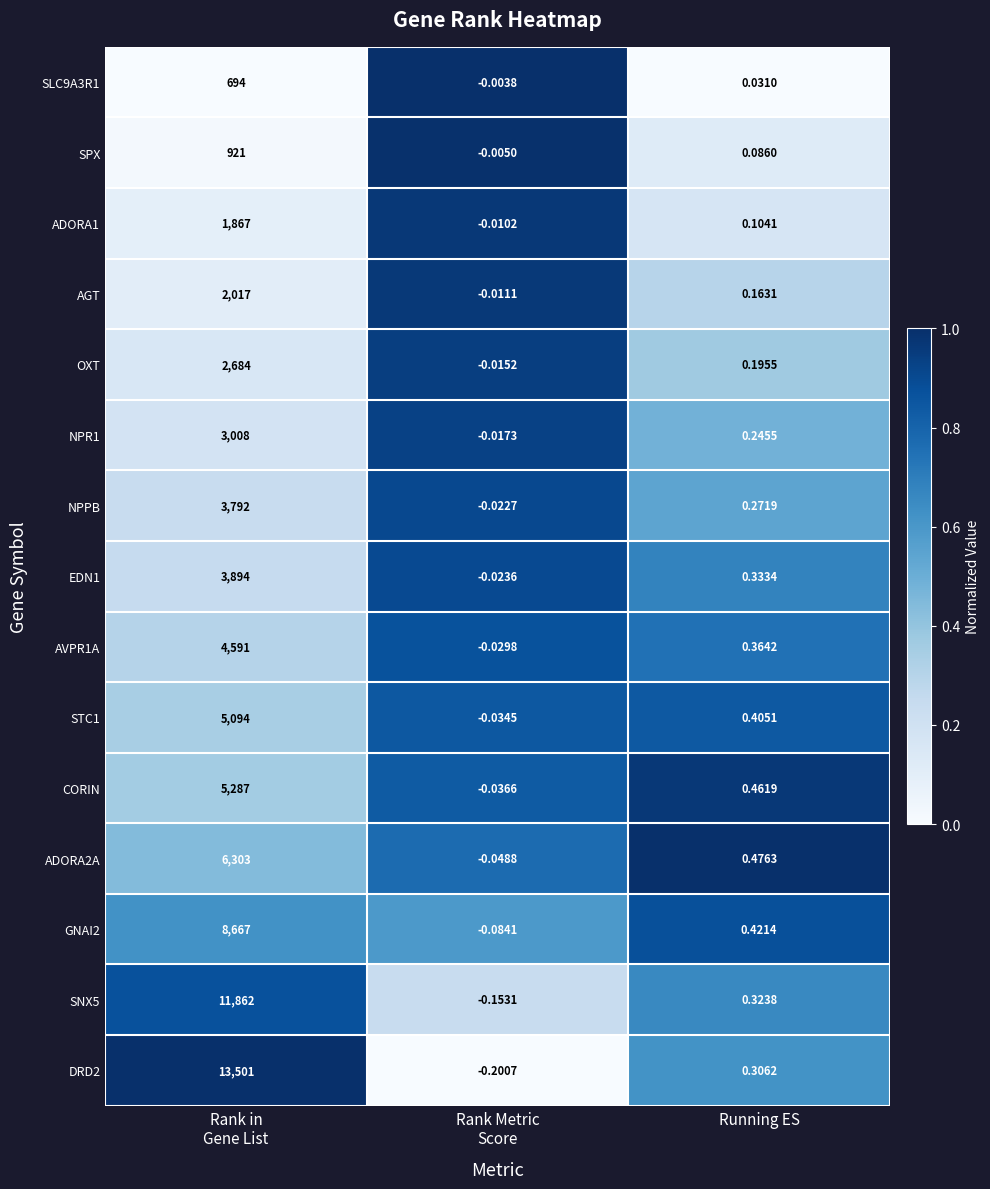

How many categories are shown in the chart?

3